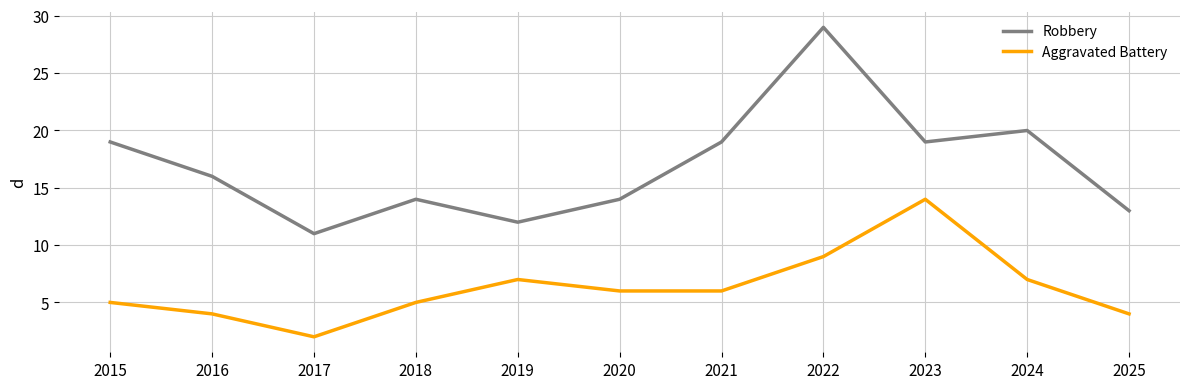

Between 2016 and 2022, which series saw the biggest shift?

Robbery